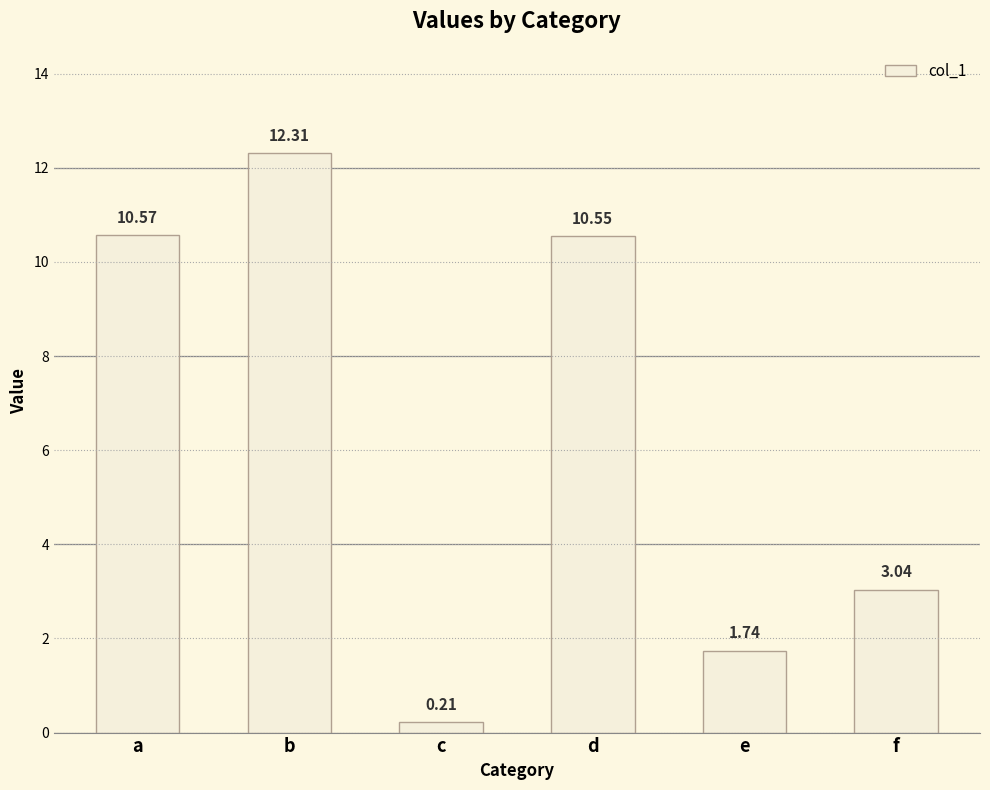

What is the difference between the maximum and second lowest values?

10.6